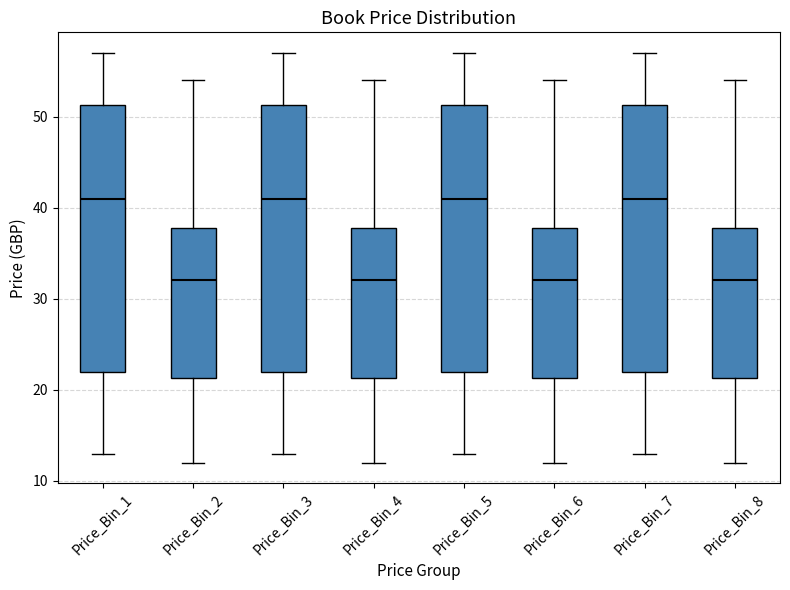

Where is the upper edge of the box for Price_Bin_2 on the y-axis? The values are not printed on the chart, so give them approximately, as read against the axis.

38